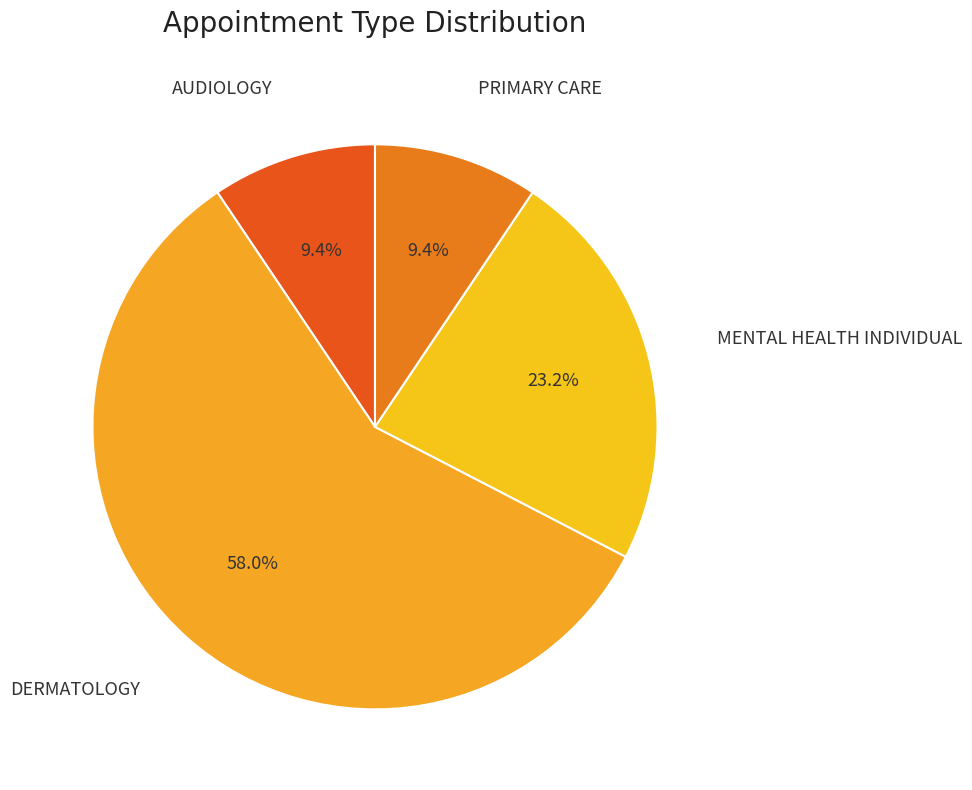

How many segments does this pie chart have?

4